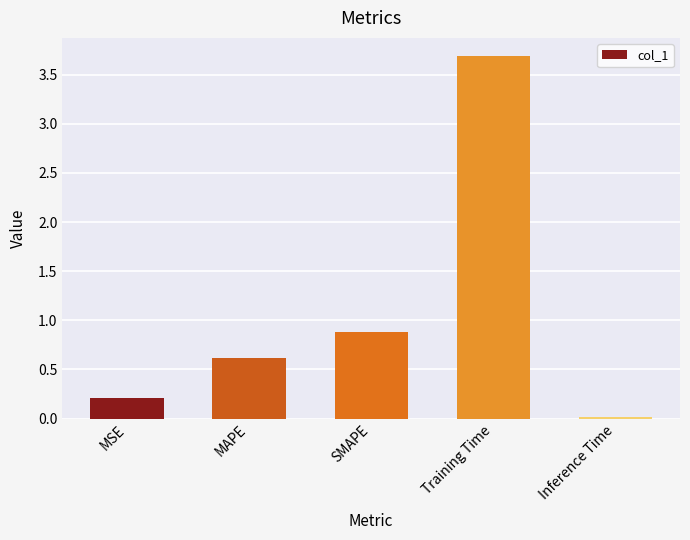

Is it true that the value at Training Time is 3.7?

True